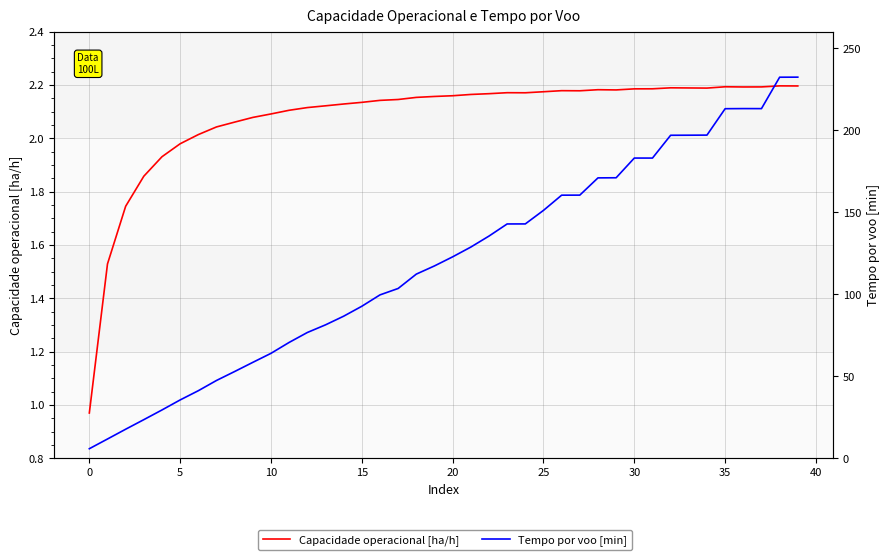

What is the maximum value for Tempo por voo [min]?

232.3